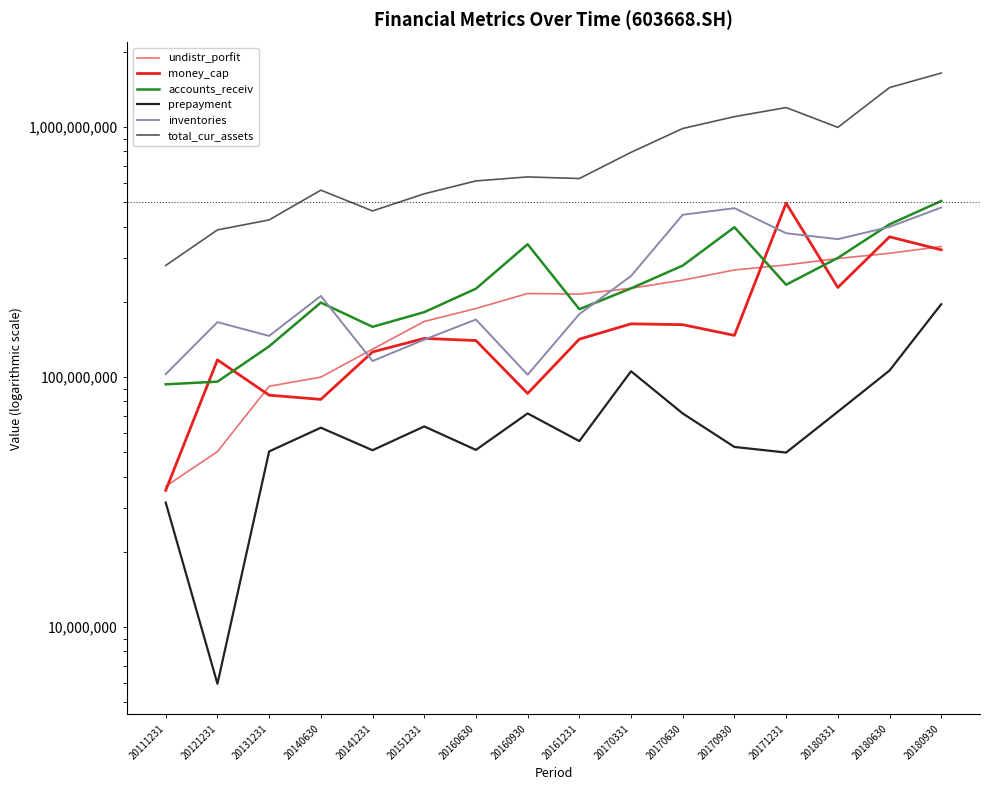

Between 20161231 and 20170630, which is larger?

20170630